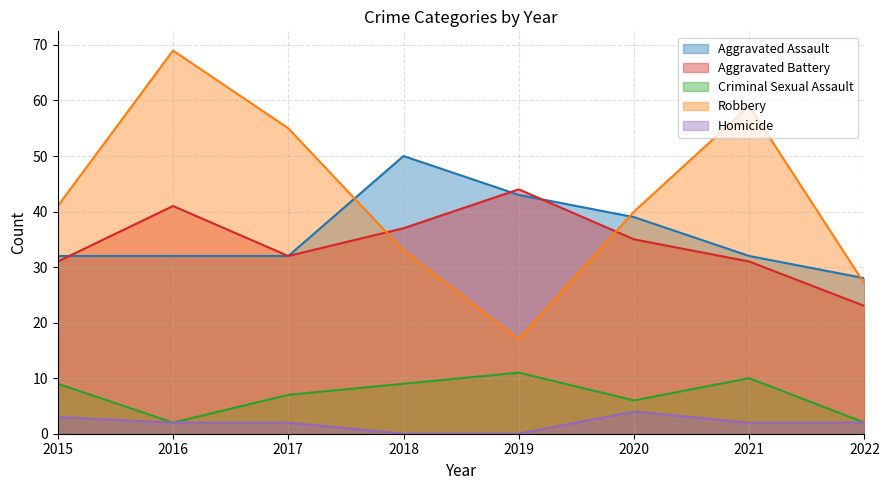

True or false: Aggravated Assault and Aggravated Battery intersect in this chart.

True